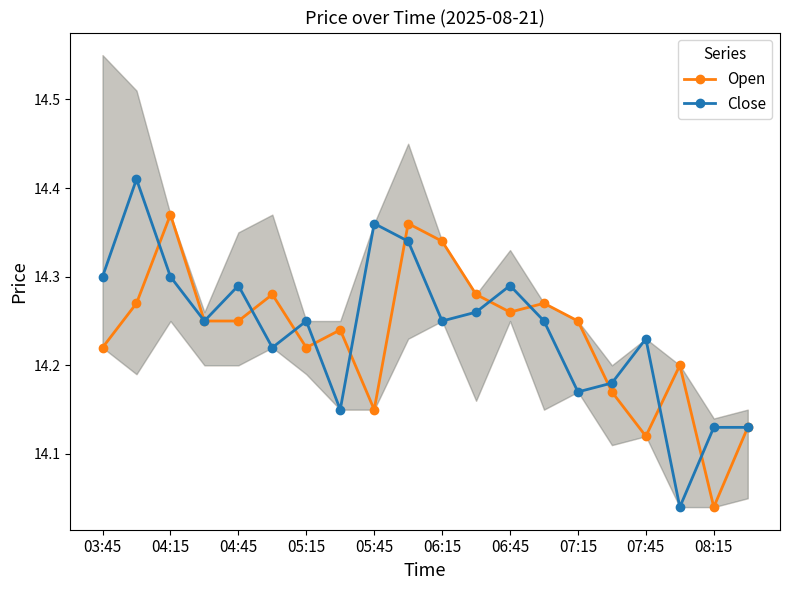

What is the value of the Close point at the 1st from the left?

14.3